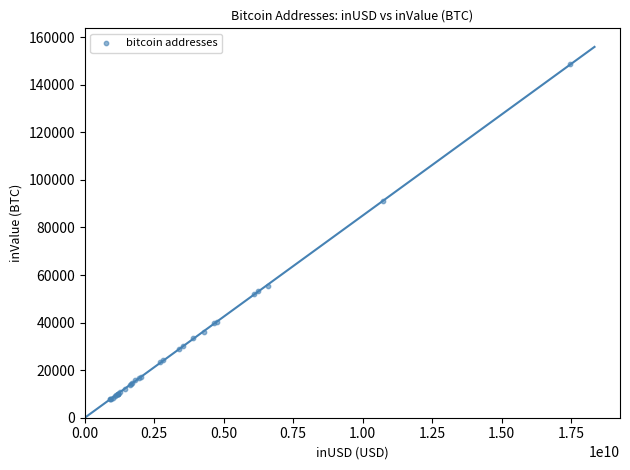

What Y value in the scatter plot is closest to 78161?

91303.8